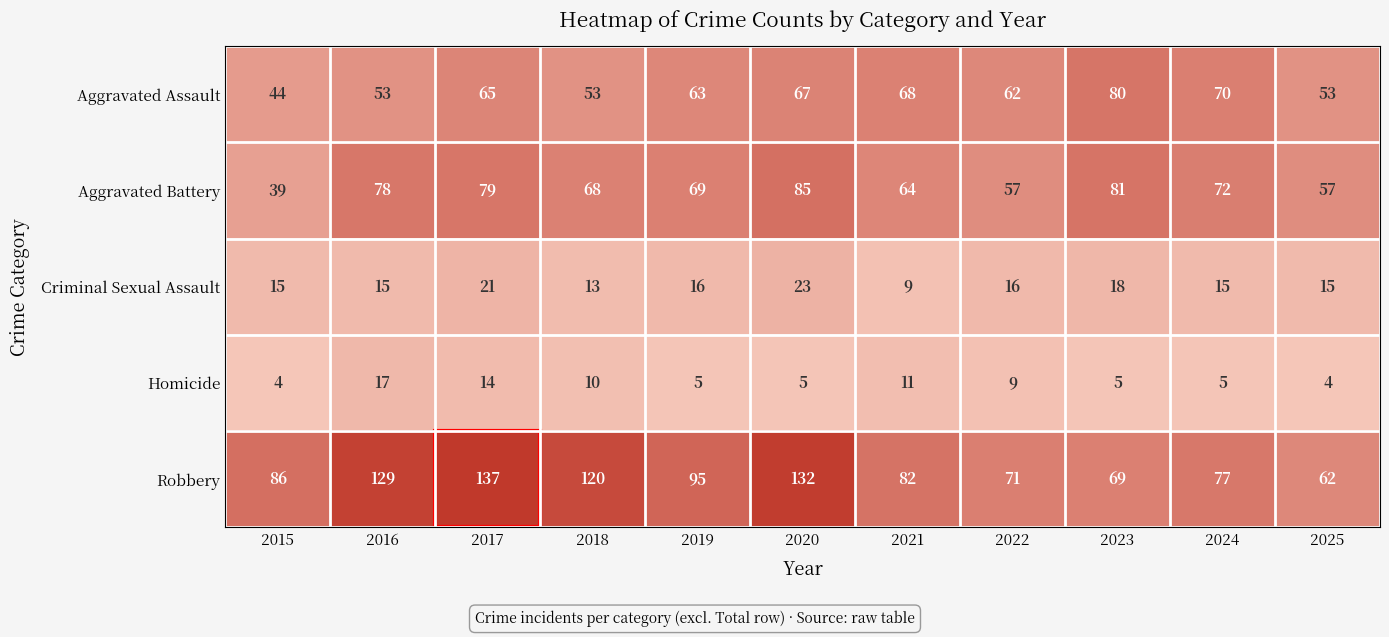

The value of Aggravated Assault at 2018 is 53. True or false?

True